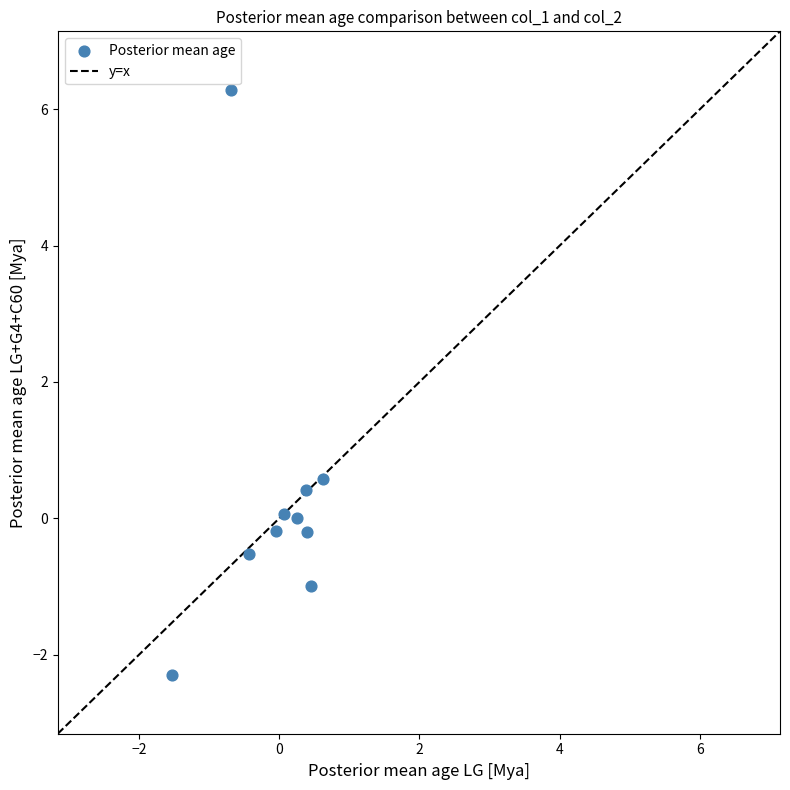

What is the average Y value?

0.3